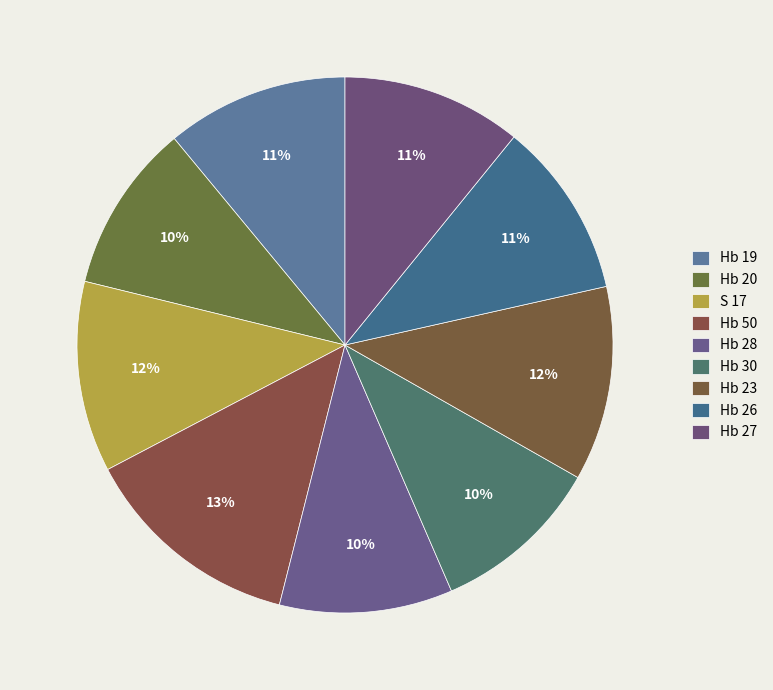

How many slices are in this pie chart?

9